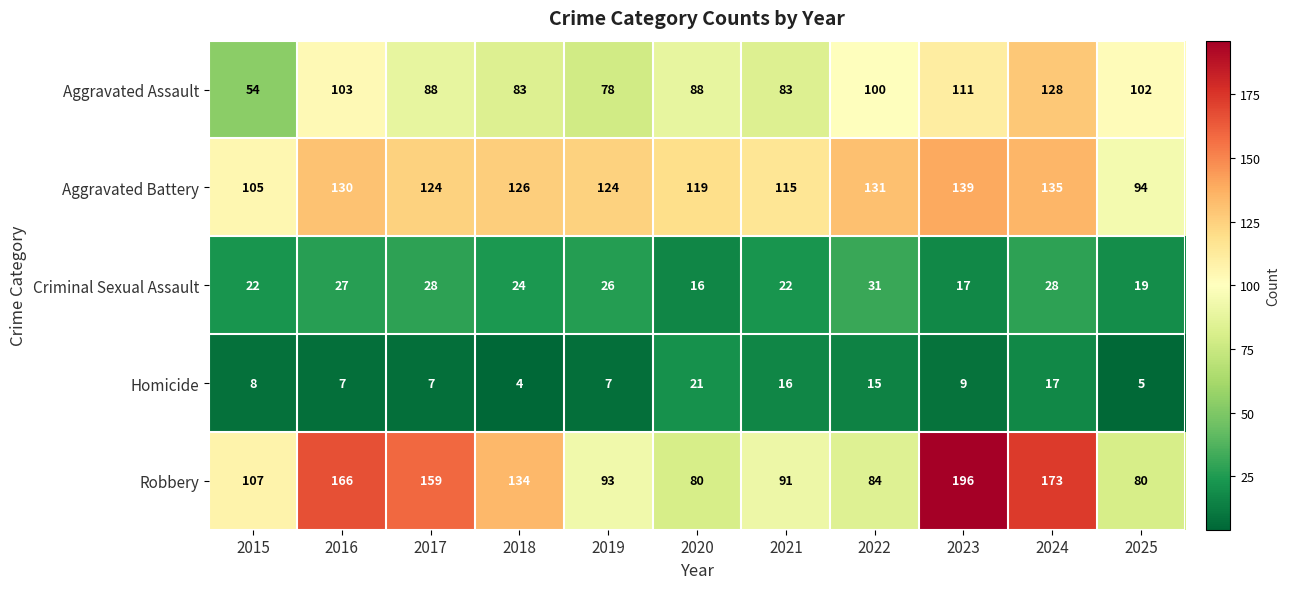

Which category has the highest value across all series?

2023